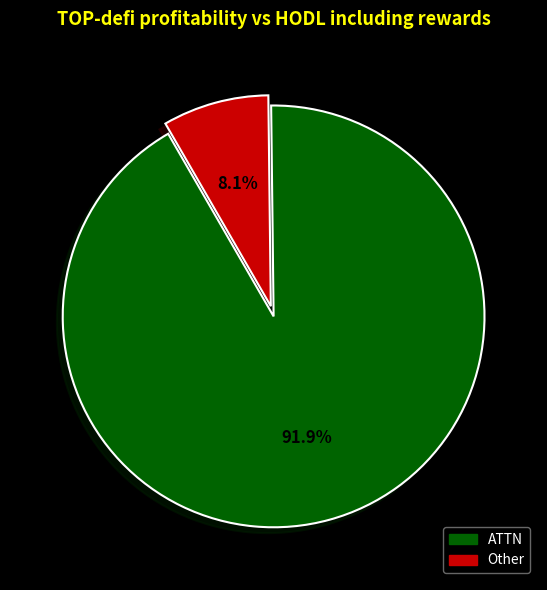

Is there any slice that represents more than half of the pie?

Yes